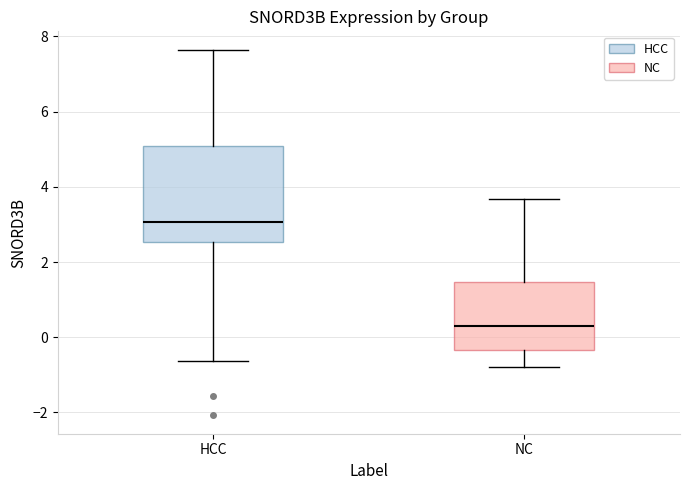

Where does the upper whisker of the box for HCC end on the y-axis? The values are not printed on the chart, so give them approximately, as read against the axis.

7.6